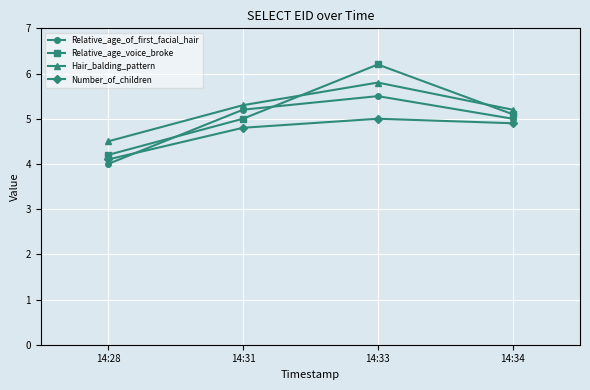

List the labels in order of Number_of_children value, largest first.

14:33, 14:34, 14:31, 14:28